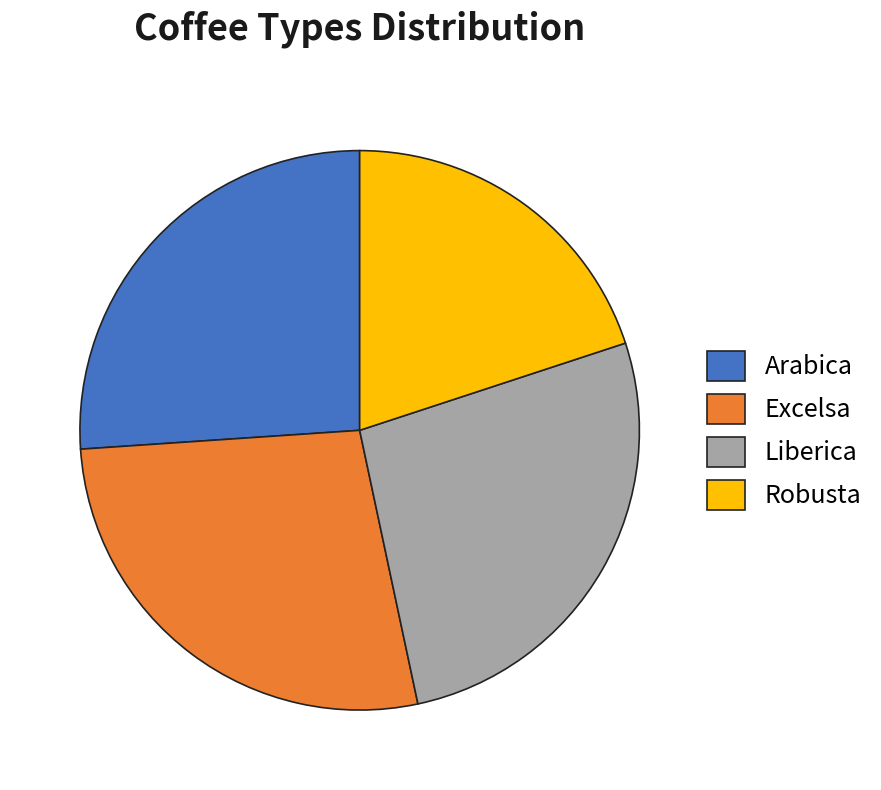

True or false: Robusta accounts for 20% of the total.

True